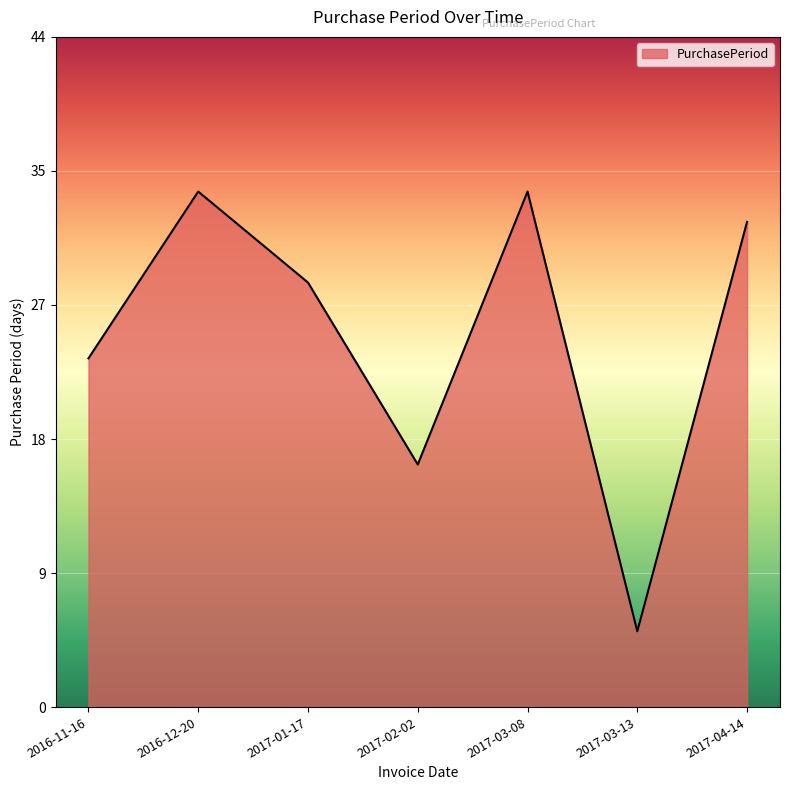

Does the chart have visible grid lines?

Yes